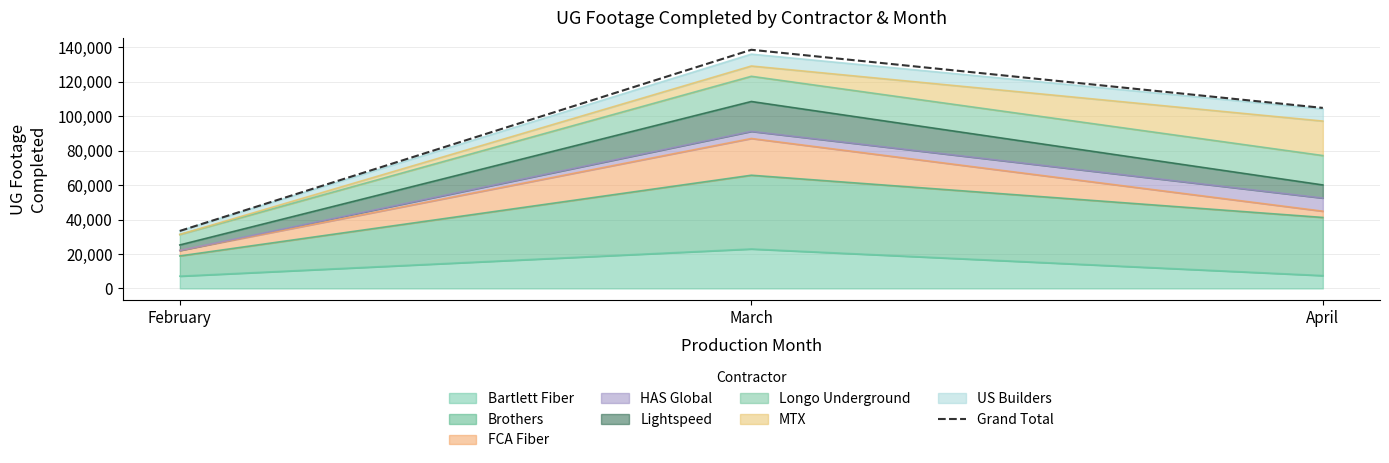

Approximately how many times larger is the value at April compared to February?

3.1